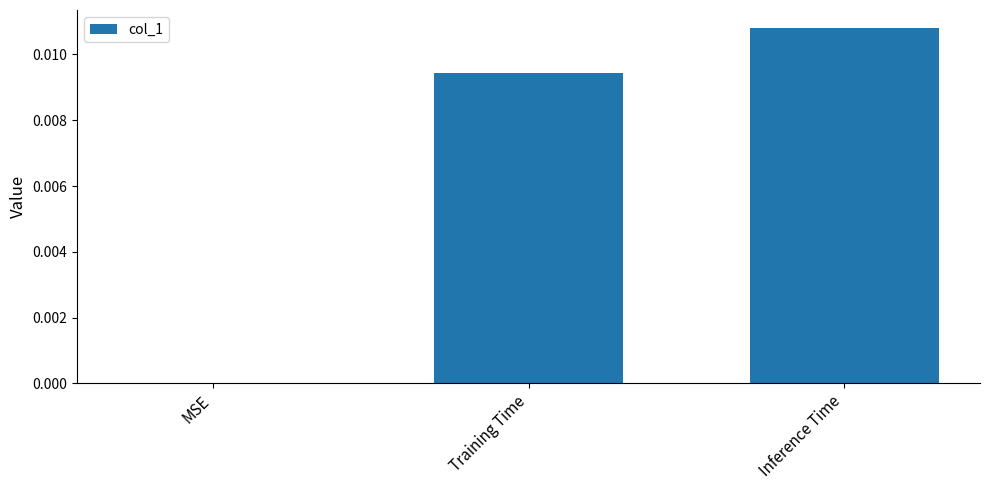

Are the bars horizontal?

No